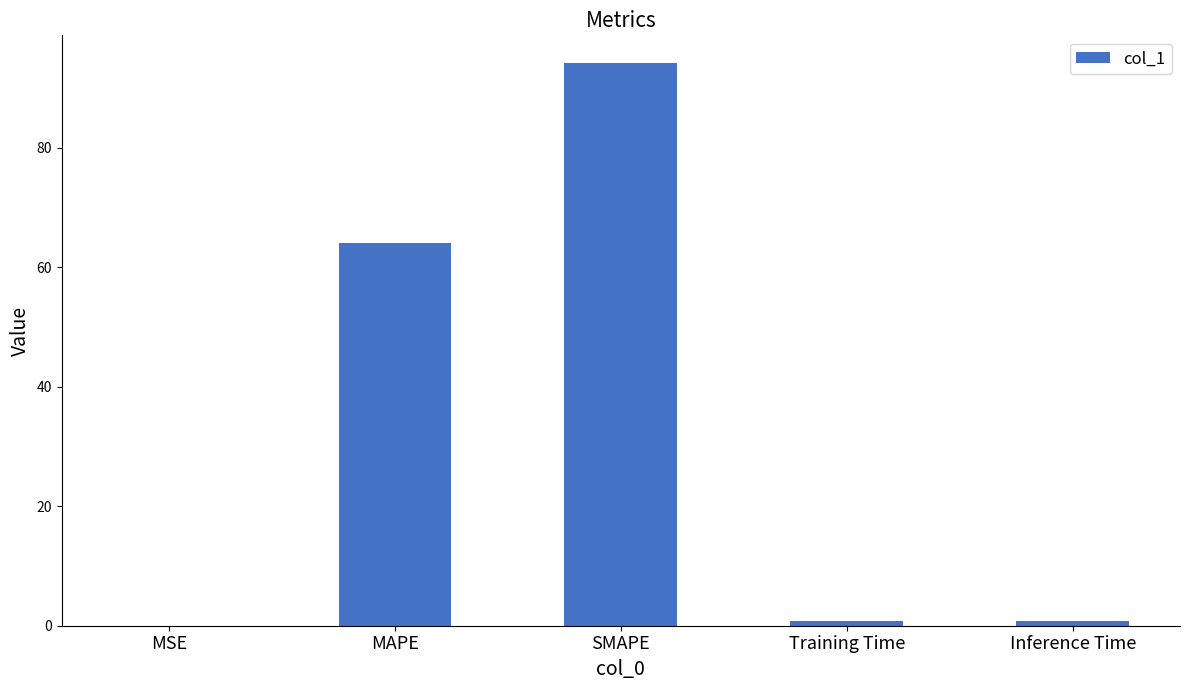

At which label is the value closest to 47?

MAPE